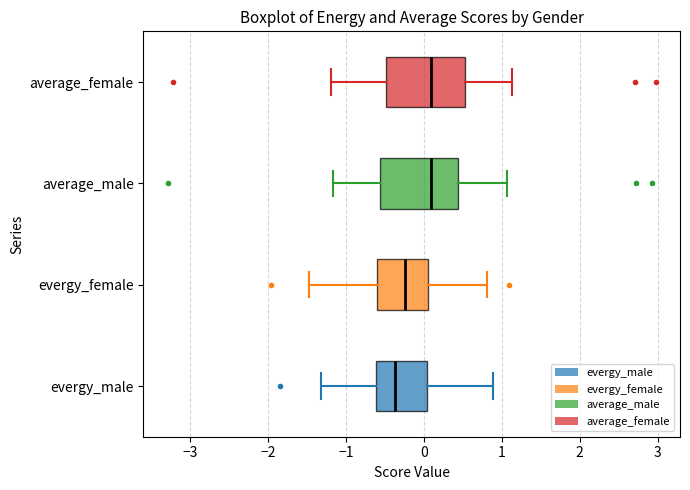

Which box's median line is the furthest to the left?

evergy_male